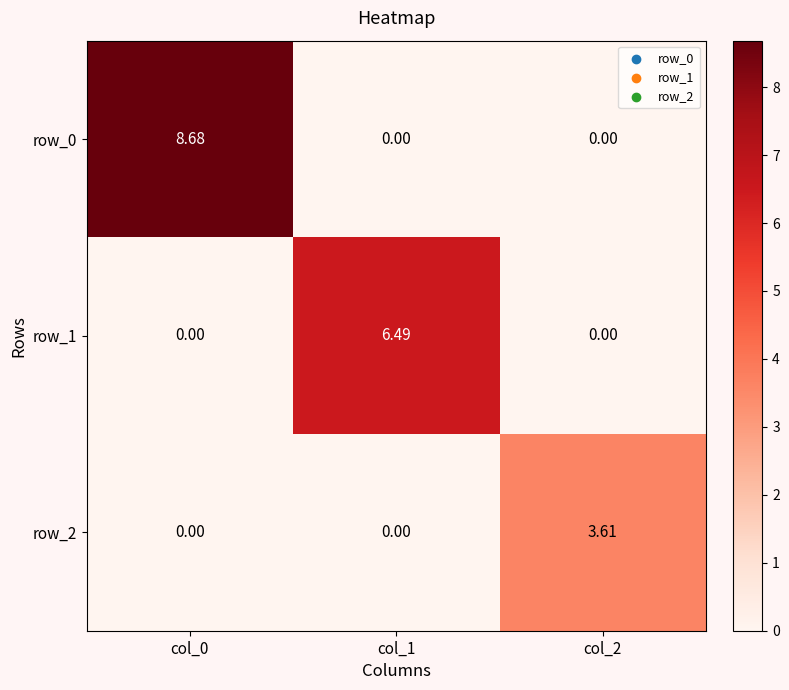

How many values in row_2 are above zero?

1